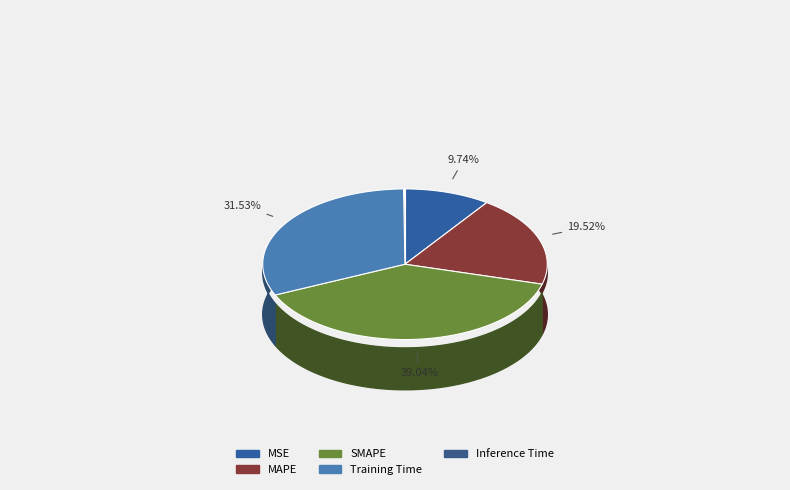

Is it true that SMAPE is 39% of the pie?

True